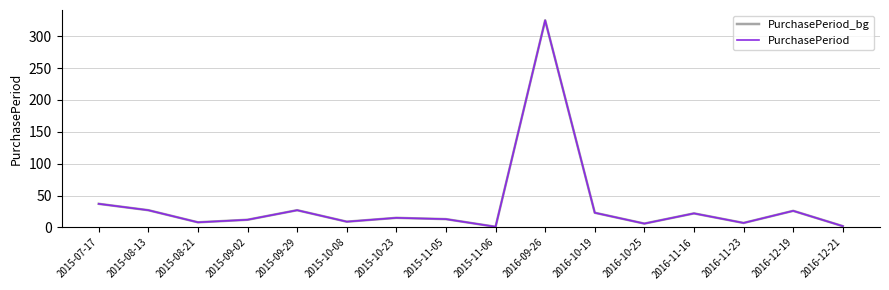

Is this an area chart (filled region under the line)?

No